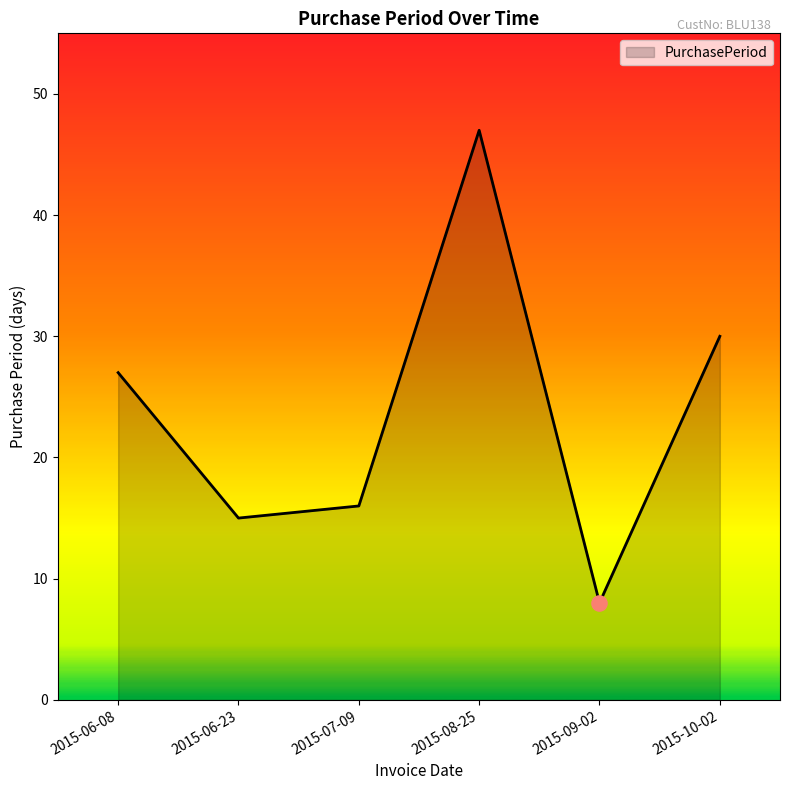

Which has a higher value, 2015-07-09 or 2015-08-25?

2015-08-25